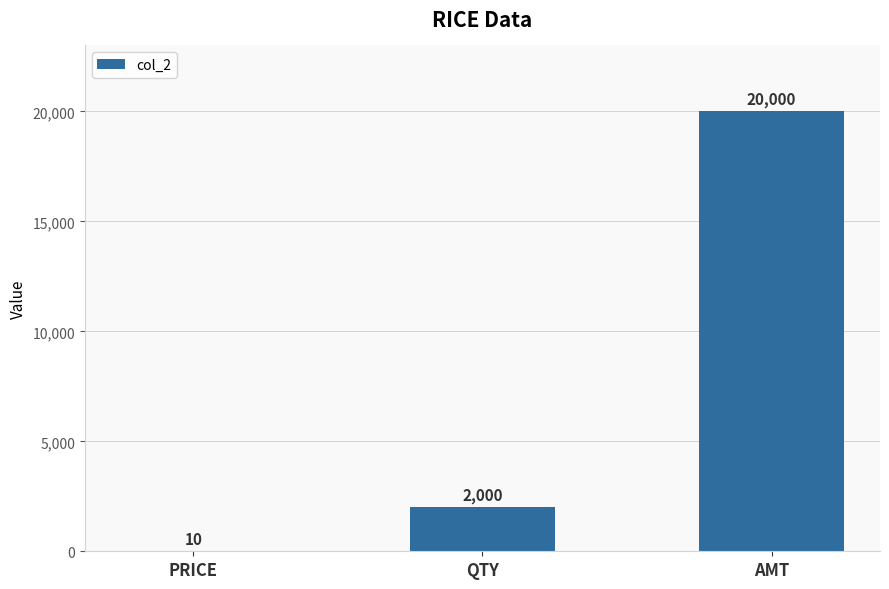

Are the bars horizontal?

No